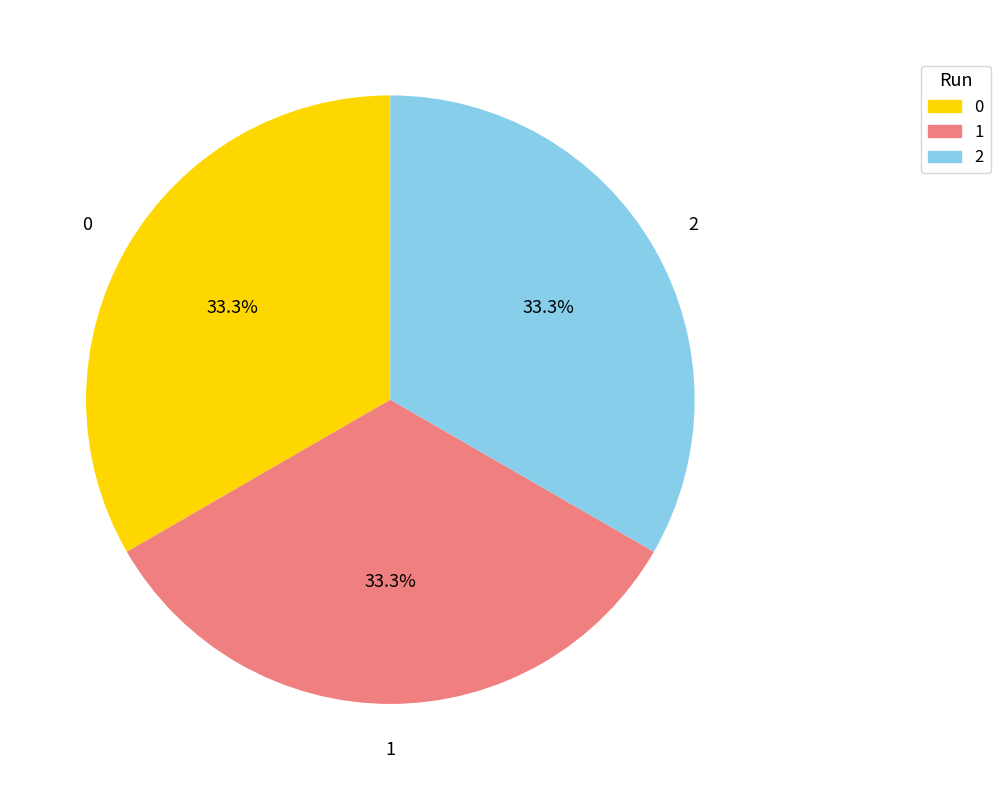

Is there a majority slice in this chart?

No